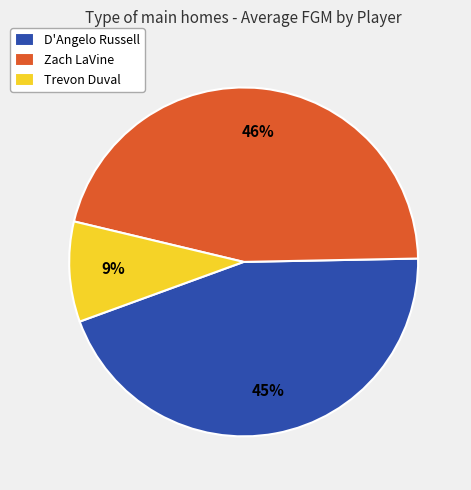

What percentage is the Trevon Duval slice, to the nearest percent?

9%